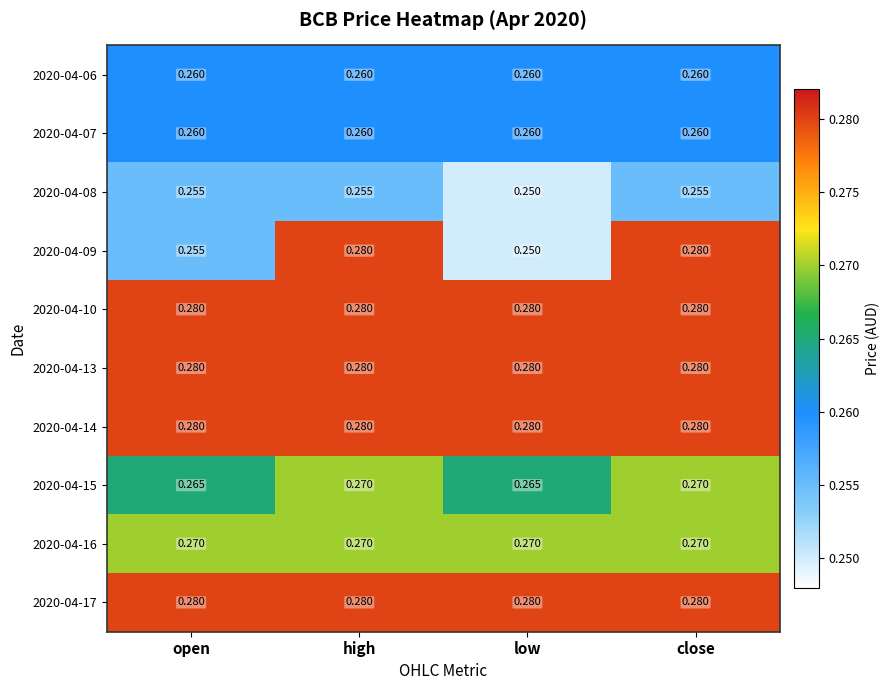

At which label does 2020-04-09 reach its minimum?

low